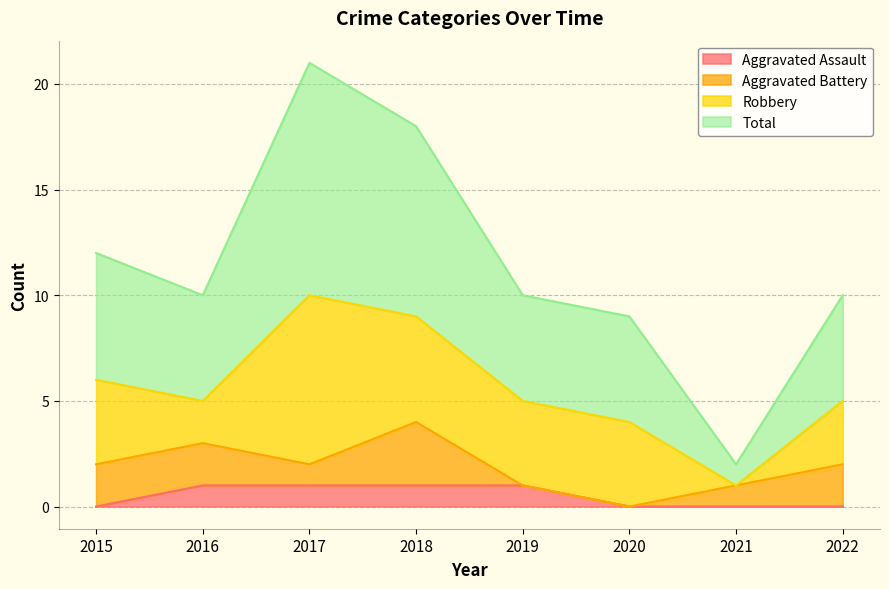

List the labels in order of Total value, smallest first.

2021, 2020, 2016, 2019, 2022, 2015, 2018, 2017